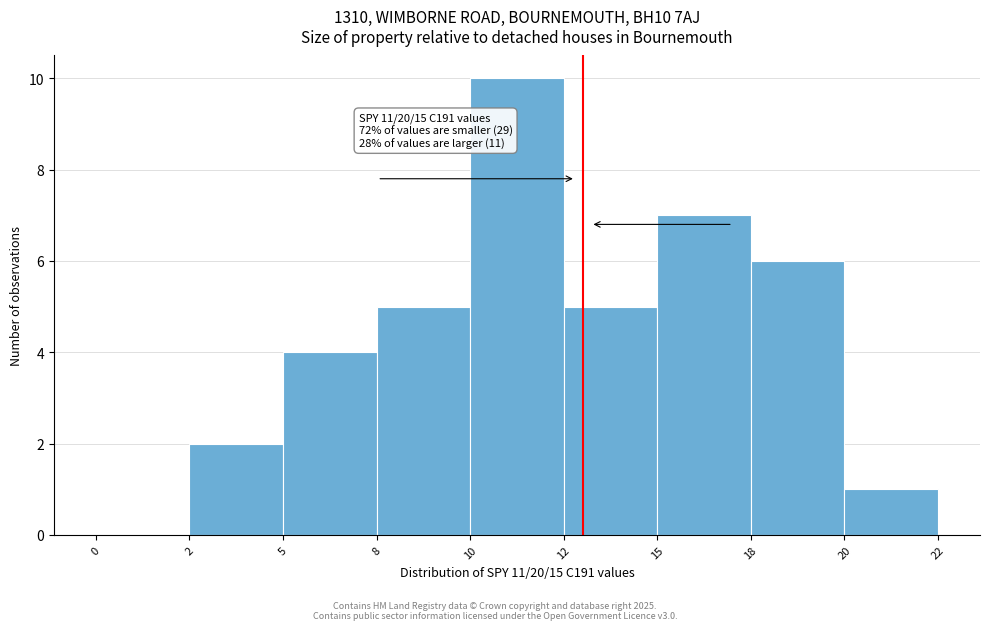

Reading right to left, extract all data points from this chart.

20=1	18=6	15=7	12=5	10=10	8=5	5=4	2=2	0=0